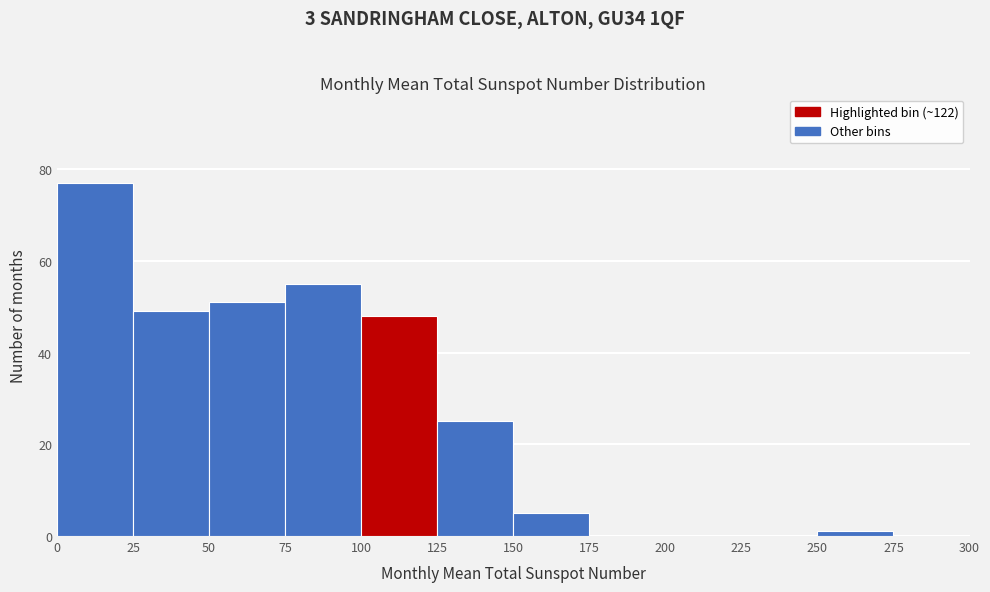

Which range on the x-axis has the tallest bar?

0 to 25